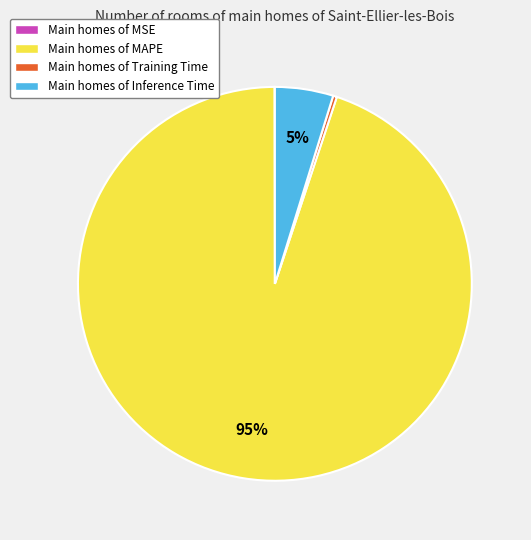

To the nearest percent, what is the average slice percentage?

25%